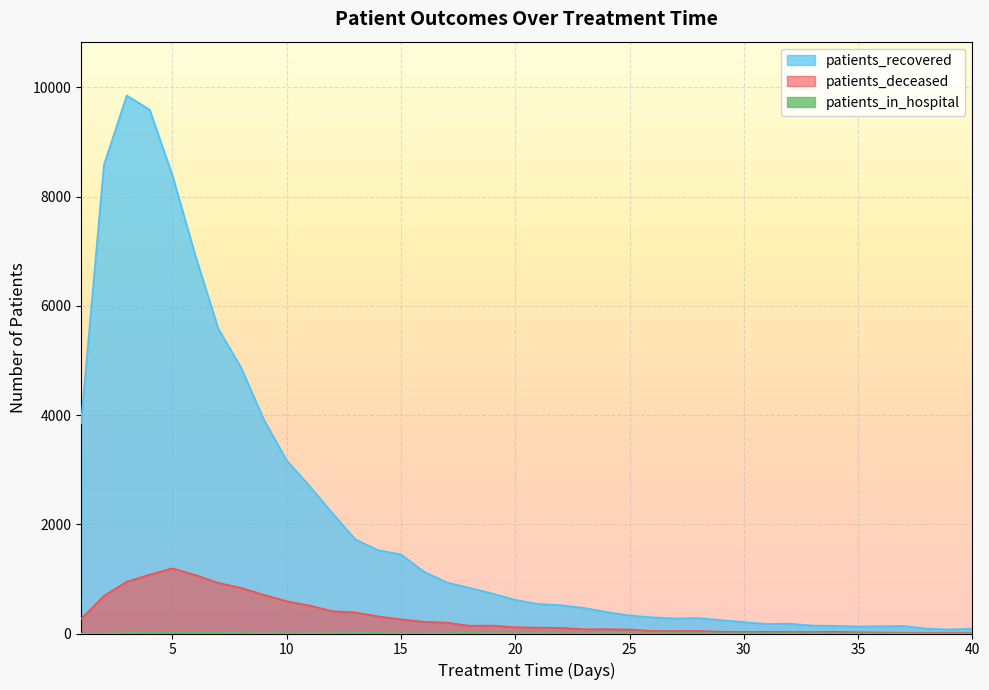

What is the sum of all patients_in_hospital values?

248